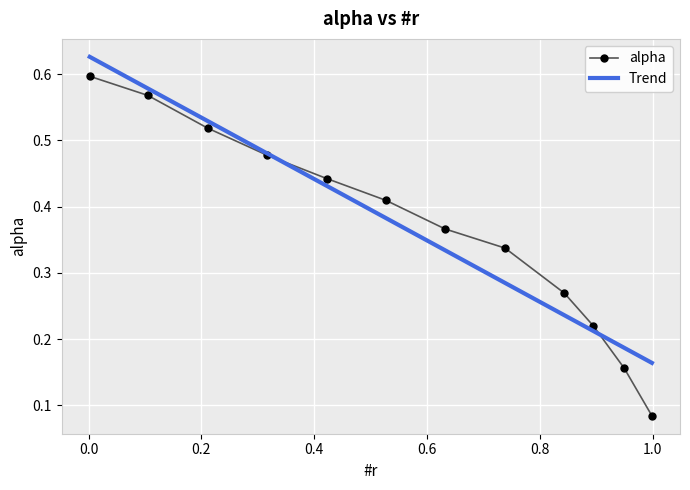

Which has a higher value, 0.317287 or 0.105033?

0.105033